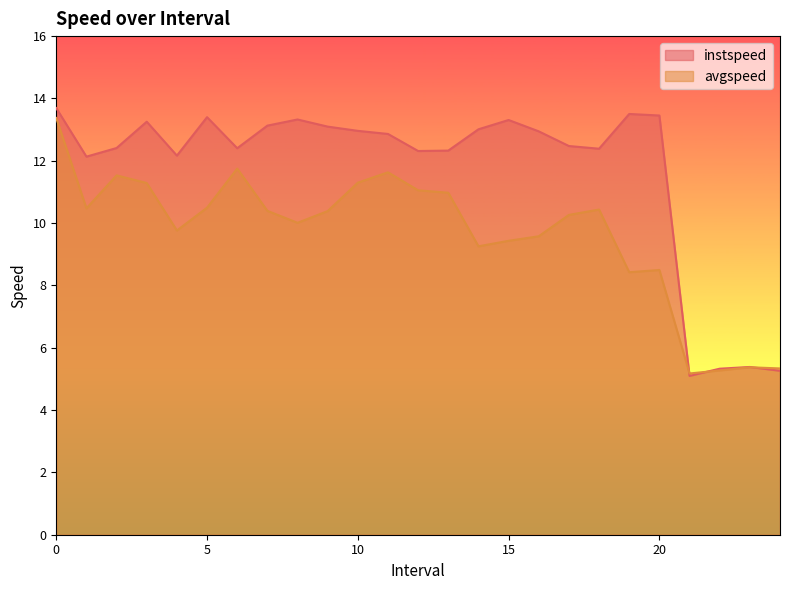

What is the minimum value for instspeed?

5.1